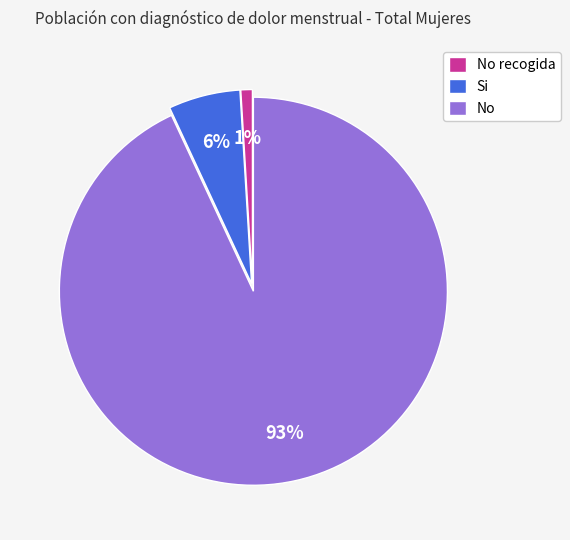

To the nearest percent, what percentage of the pie is No recogida?

1%